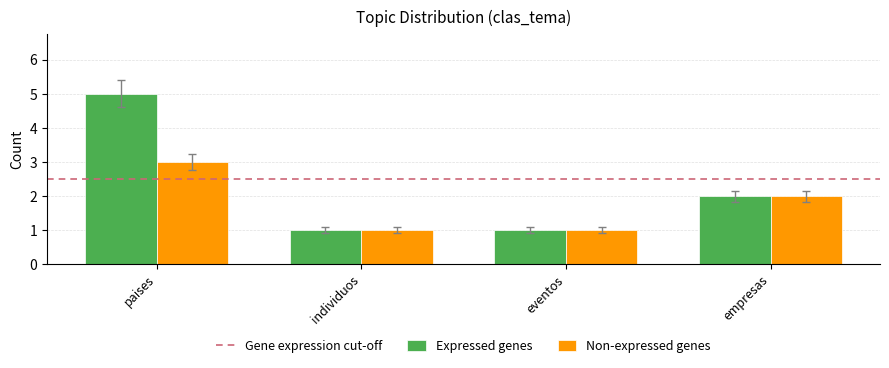

Is the value of Expressed genes at eventos greater than the value of Non-expressed genes at empresas?

No